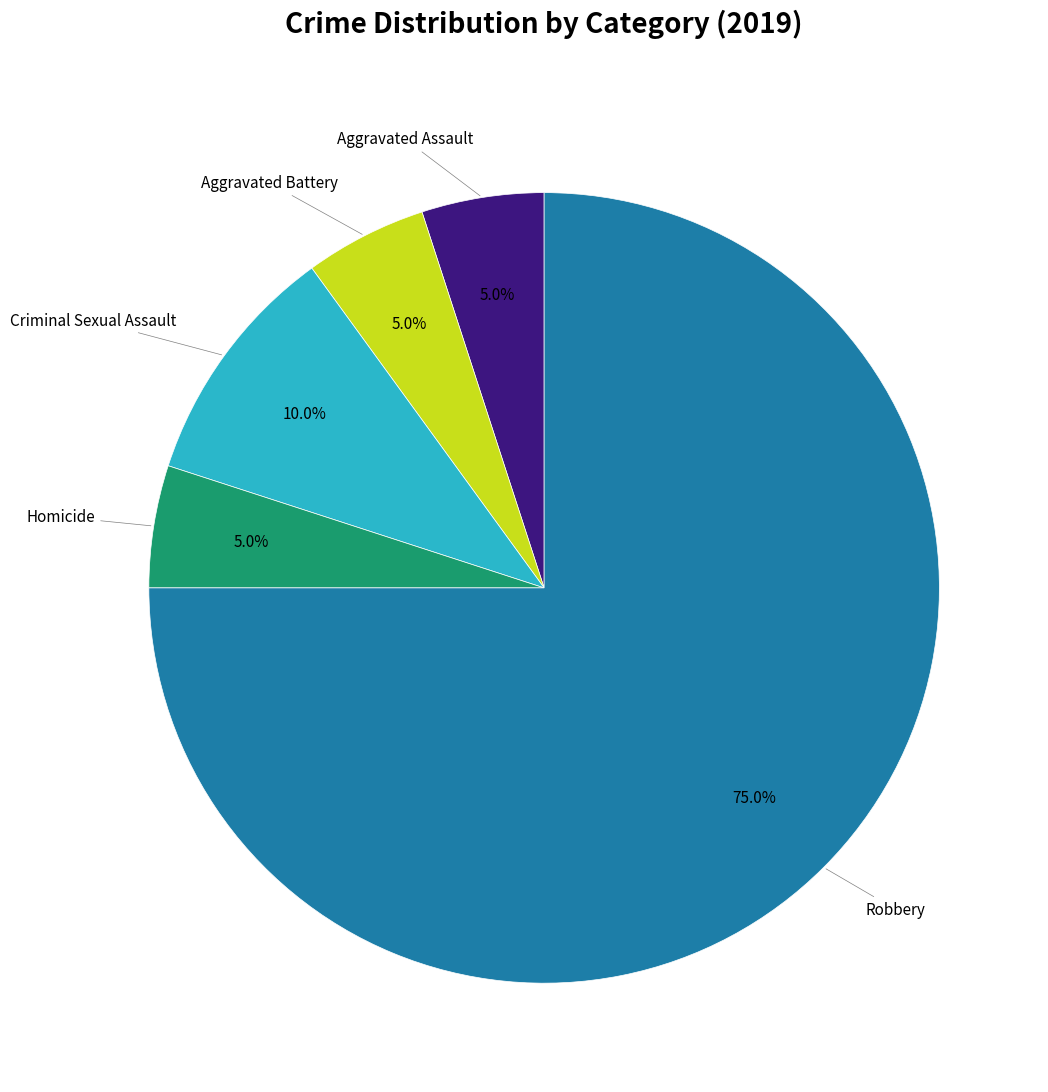

Is there any slice that represents more than half of the pie?

Yes